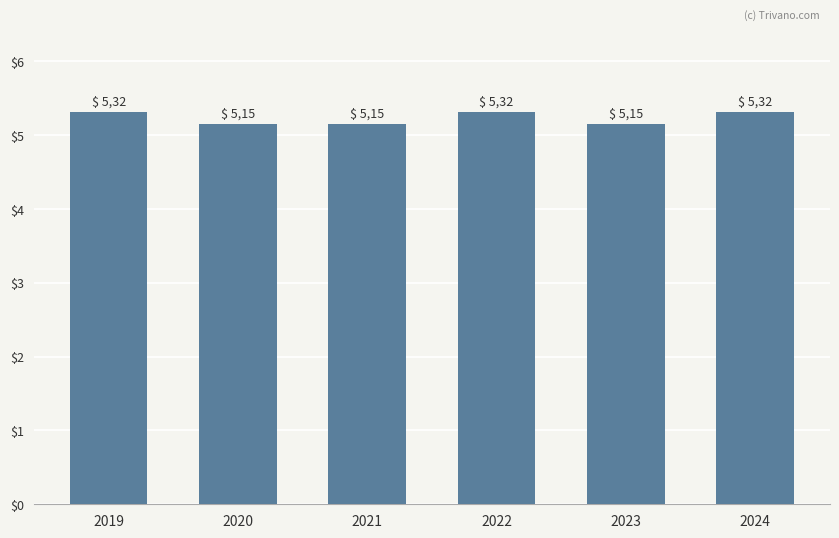

The value at 2024 is 5.3. True or false?

True